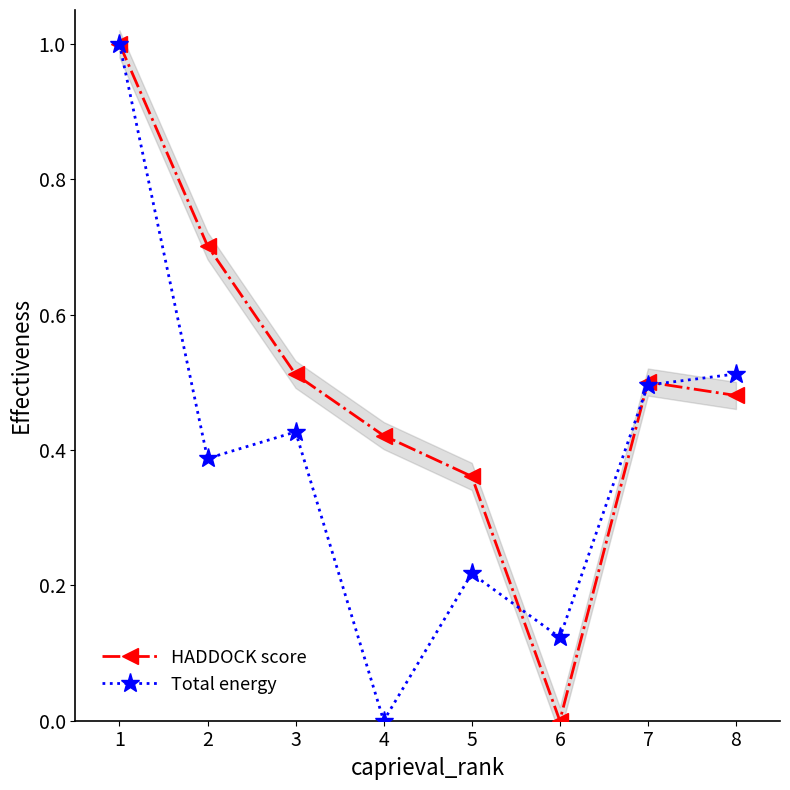

At which label is HADDOCK score closest to 0?

6